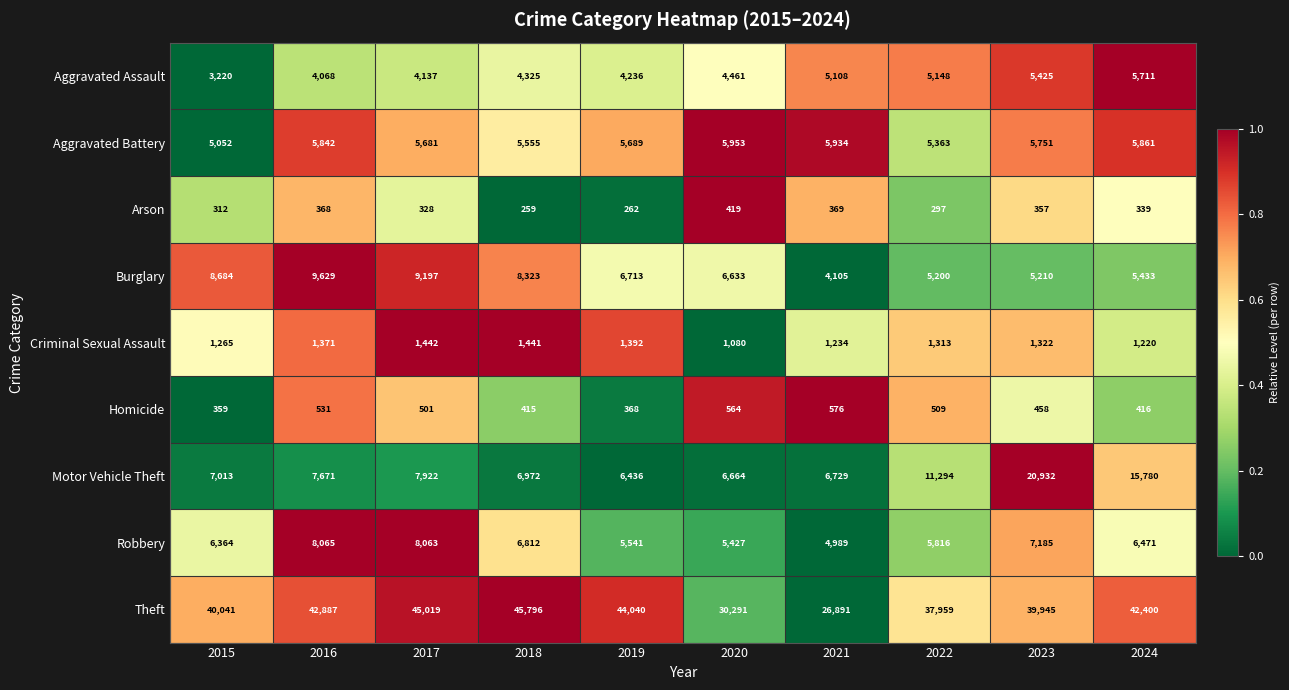

The Robbery series shows 7185 at 2023. True or false?

True